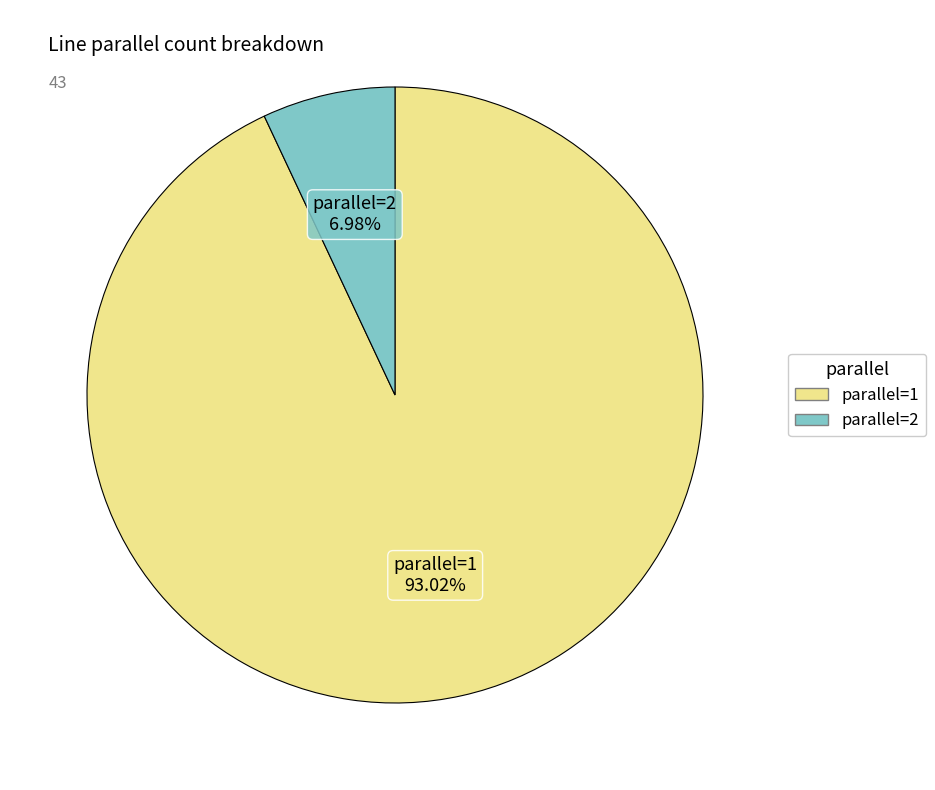

Is there a majority slice in this chart?

Yes